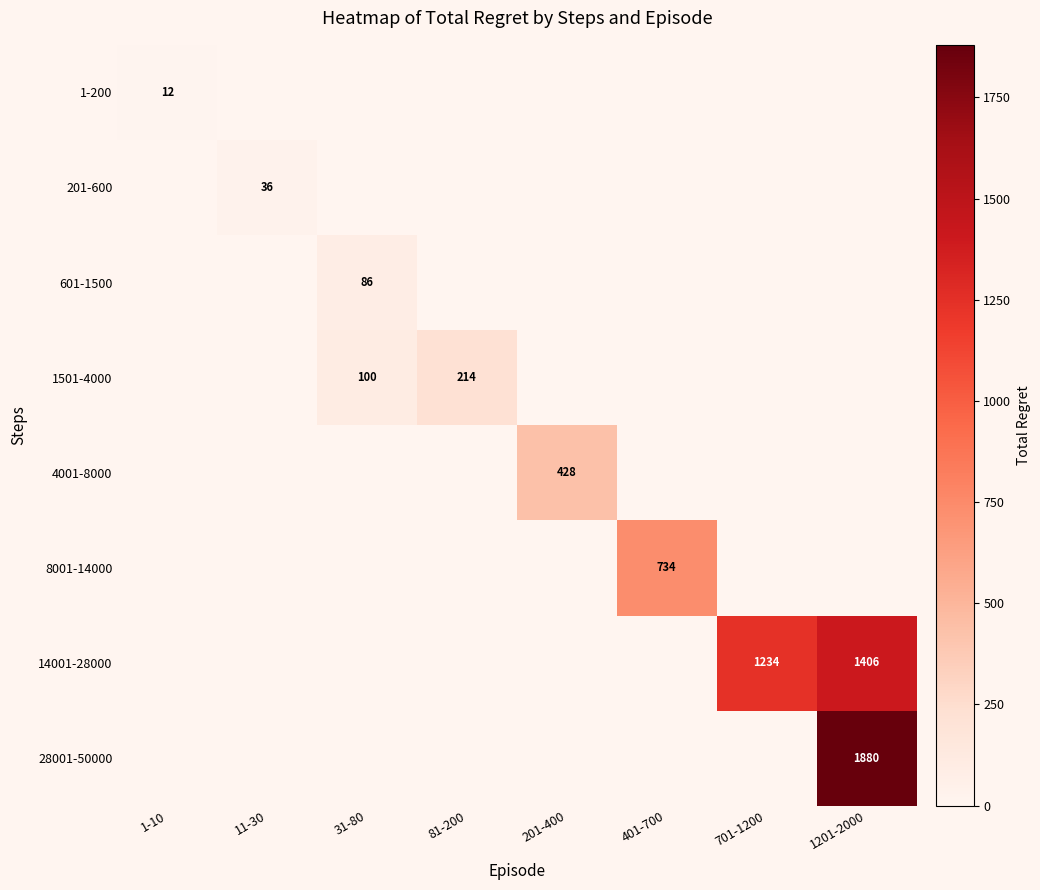

The 28001-50000 series shows 1880 at 1201-2000. True or false?

True